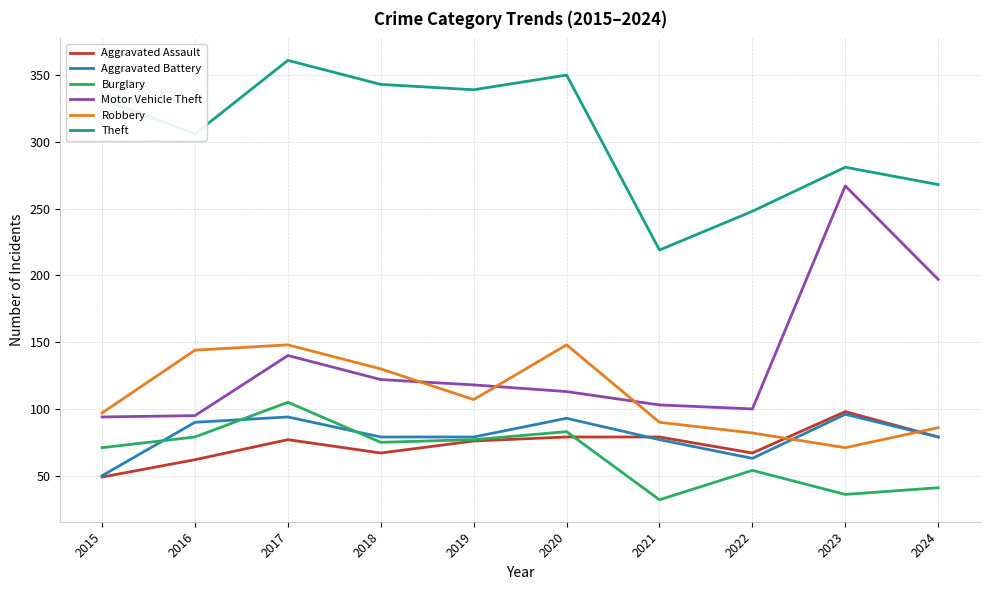

What is the average value of the Aggravated Assault series?

73